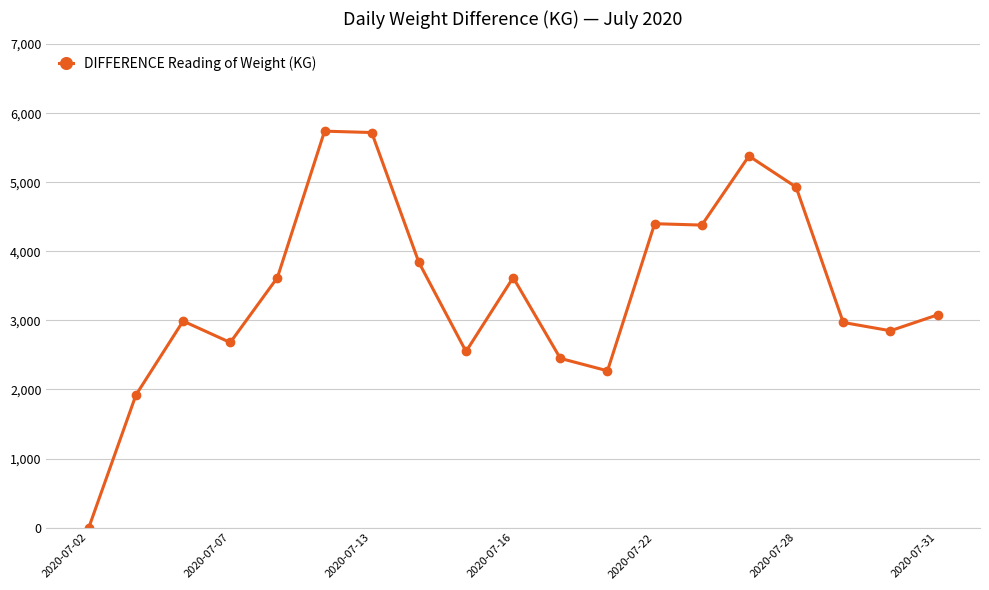

What is the difference between the second highest and minimum values?

5720